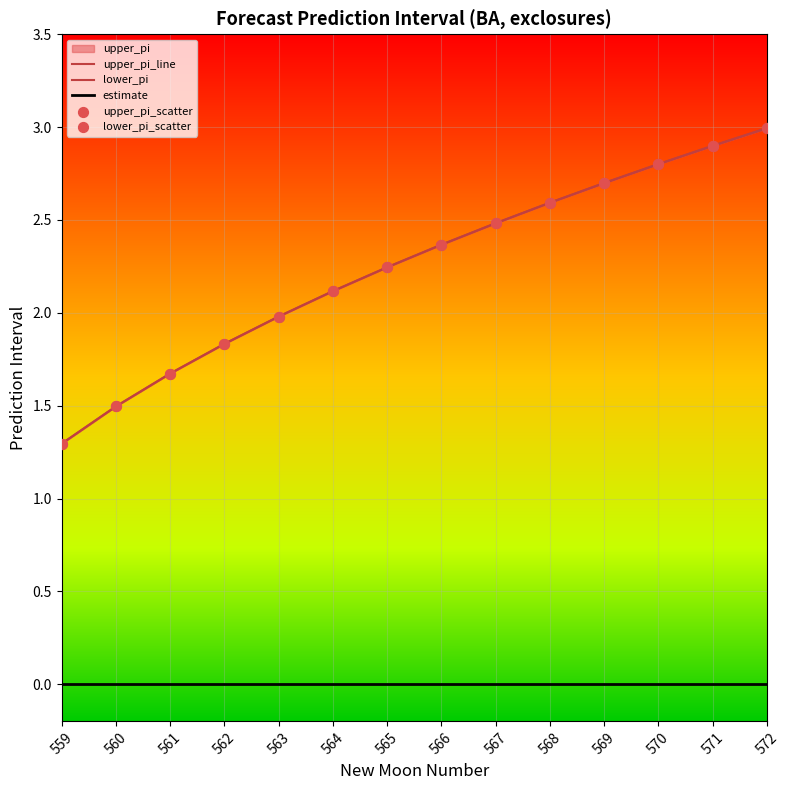

Which series contains the highest Y value?

upper_pi_line